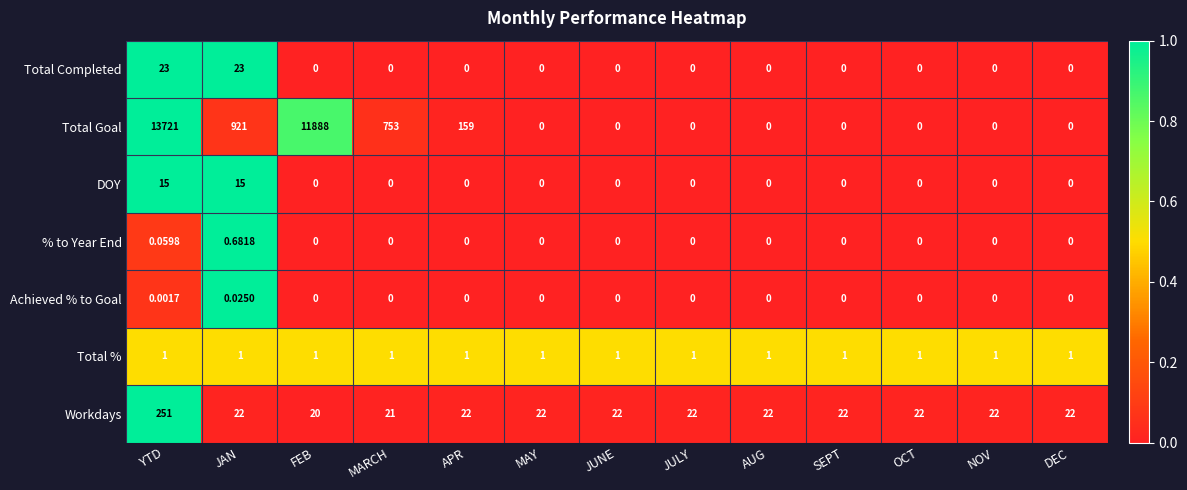

At which label does Total Goal reach its peak?

YTD